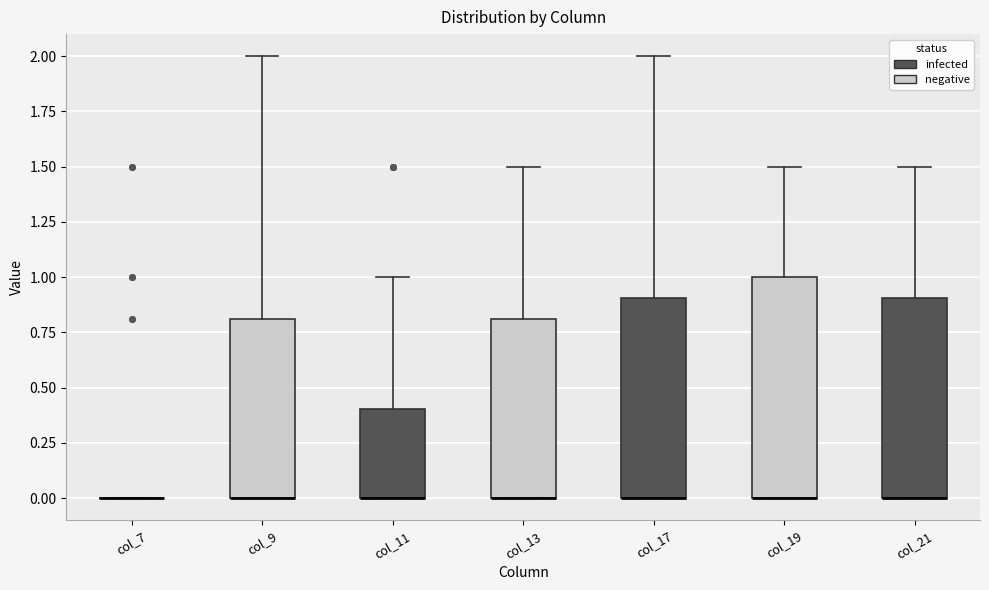

Reading left to right, transcribe this box plot: for each box, give where its median line is, the range the box spans, and where its two whiskers end, as read against the y-axis. The values are not printed on the chart, so give them approximately, as read against the axis.

col_7: box collapsed to a line at 0.0, whiskers 0.0 to 0.0
col_9: median 0.0 (drawn on the box's lower edge), box 0.0 to 0.8, whiskers 0.0 to 2.0
col_11: median 0.0 (drawn on the box's lower edge), box 0.0 to 0.4, whiskers 0.0 to 1.0
col_13: median 0.0 (drawn on the box's lower edge), box 0.0 to 0.8, whiskers 0.0 to 1.5
col_17: median 0.0 (drawn on the box's lower edge), box 0.0 to 0.9, whiskers 0.0 to 2.0
col_19: median 0.0 (drawn on the box's lower edge), box 0.0 to 1.0, whiskers 0.0 to 1.5
col_21: median 0.0 (drawn on the box's lower edge), box 0.0 to 0.9, whiskers 0.0 to 1.5